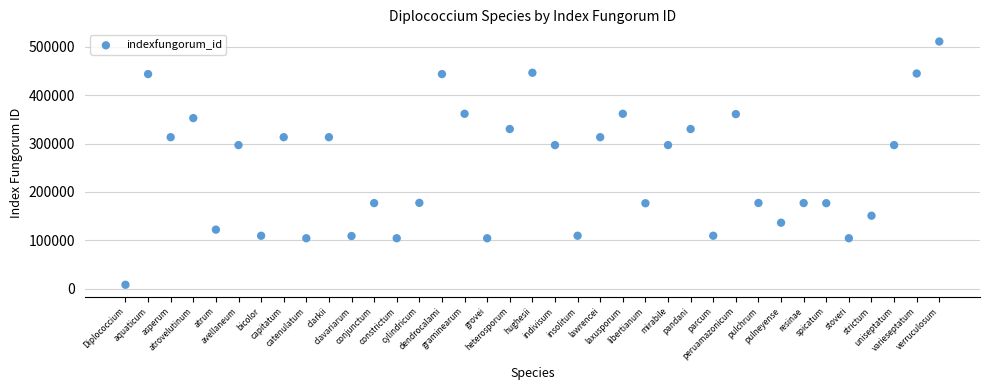

What is the range of Y values (max minus min)?

502953